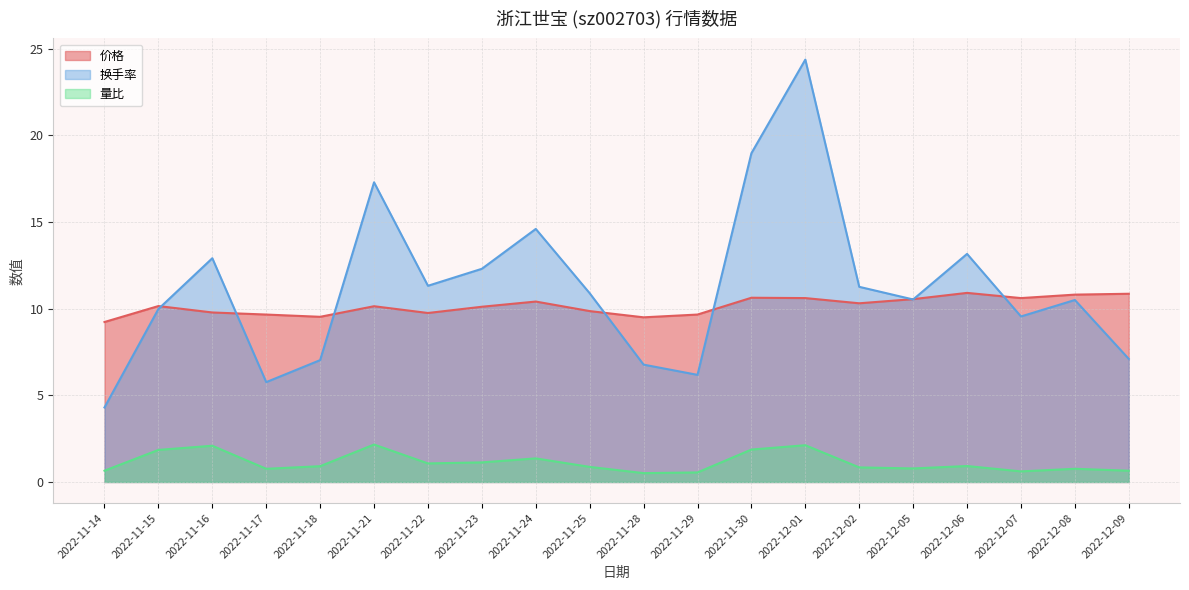

True or false: 价格 and 量比 cross at least once.

False